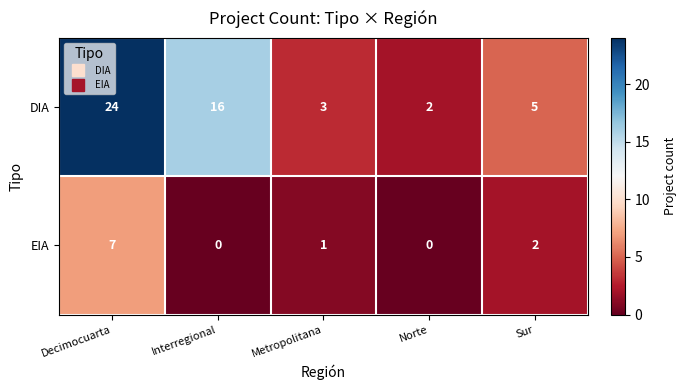

The EIA series shows 2 at Interregional. True or false?

False